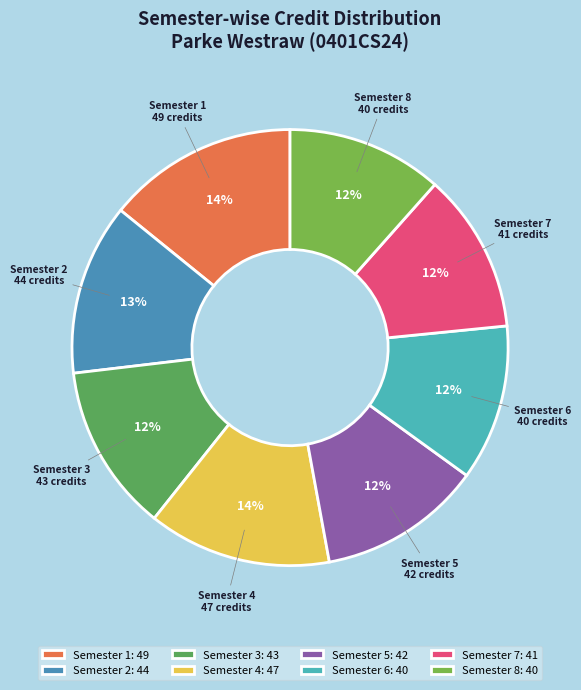

Does Semester 4 account for over 50% of the chart?

No